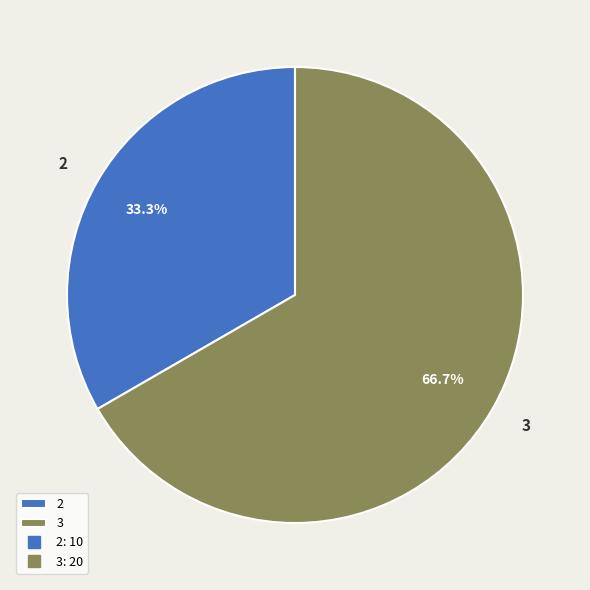

Is it true that 3 is 72% of the pie?

False